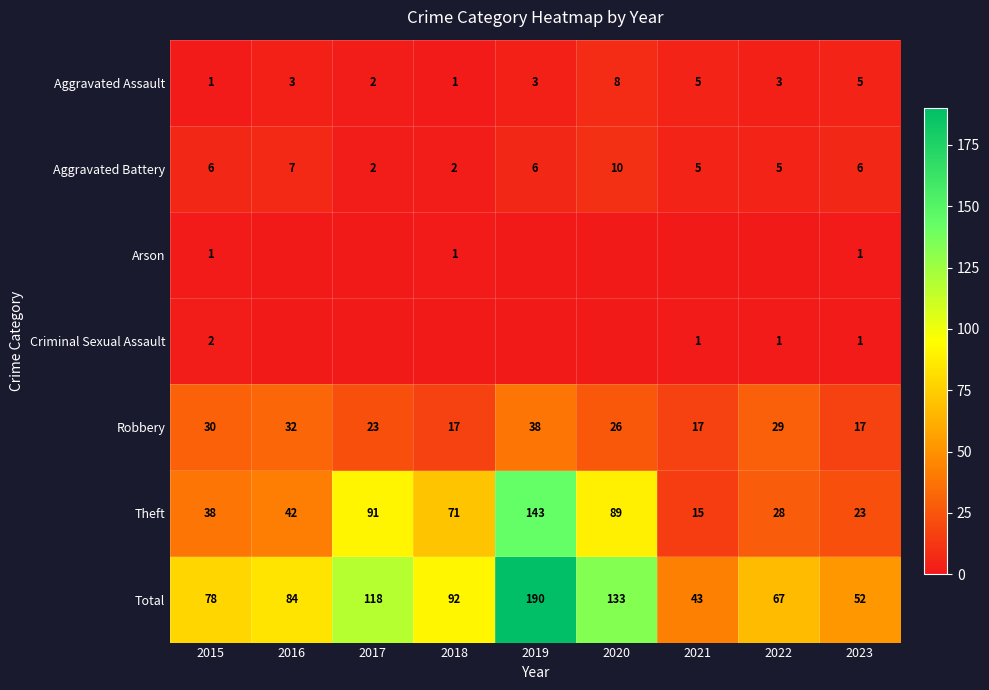

What is the spread (max minus min) of values at 2023?

51